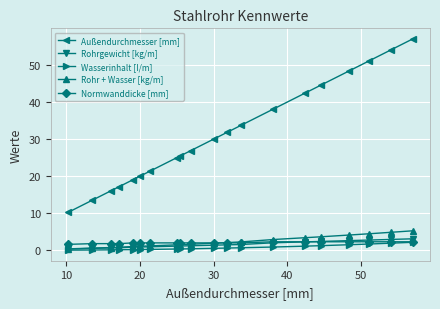

True or false: Rohrgewicht [kg/m] and Außendurchmesser [mm] cross at least once.

False